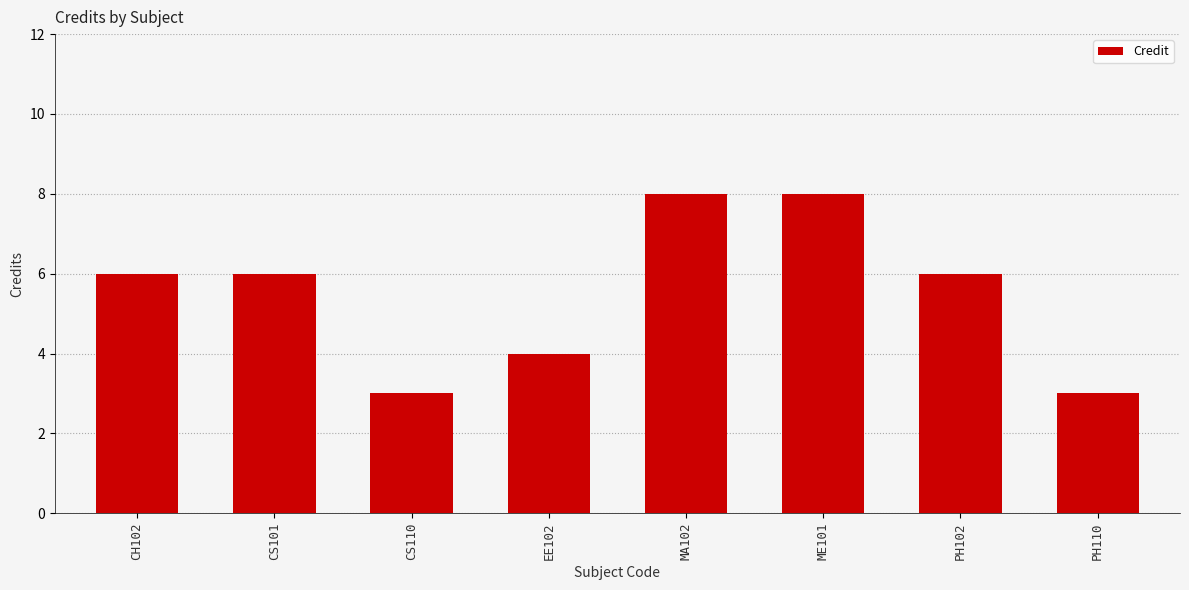

What value does the data have at PH110?

3